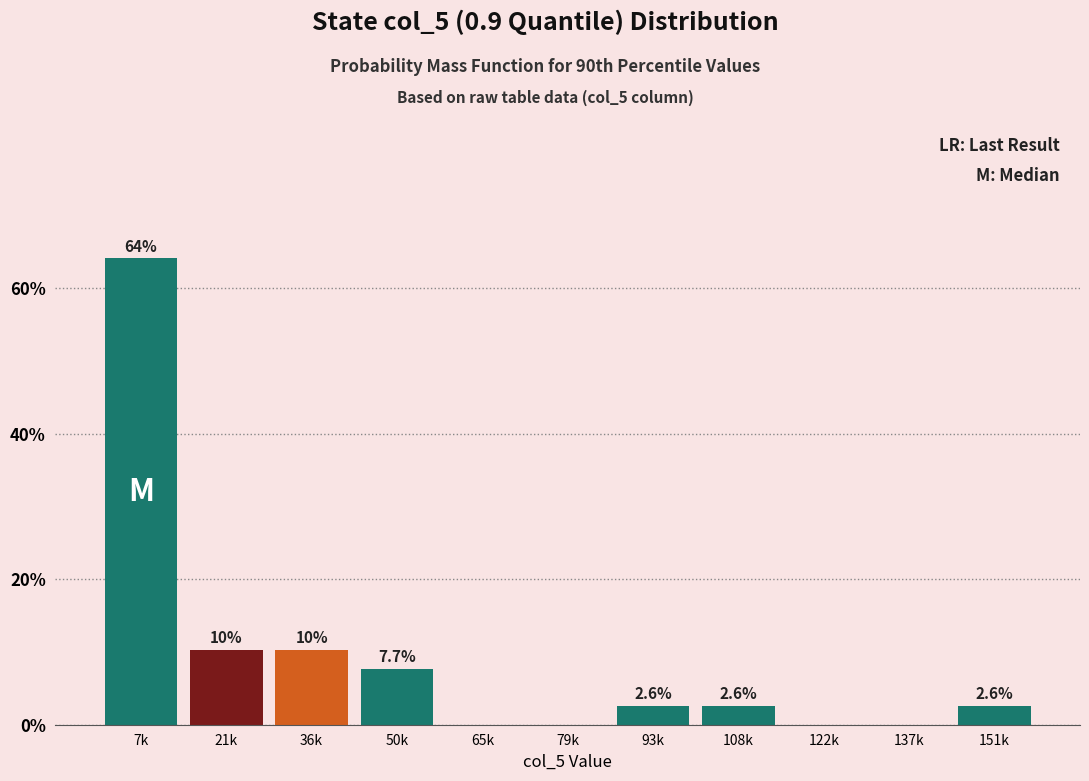

Reading left to right, transcribe all the data shown in this chart.

7k=64.1	21k=10.3	36k=10.3	50k=7.7	65k=0.0	79k=0.0	93k=2.6	108k=2.6	122k=0.0	137k=0.0	151k=2.6